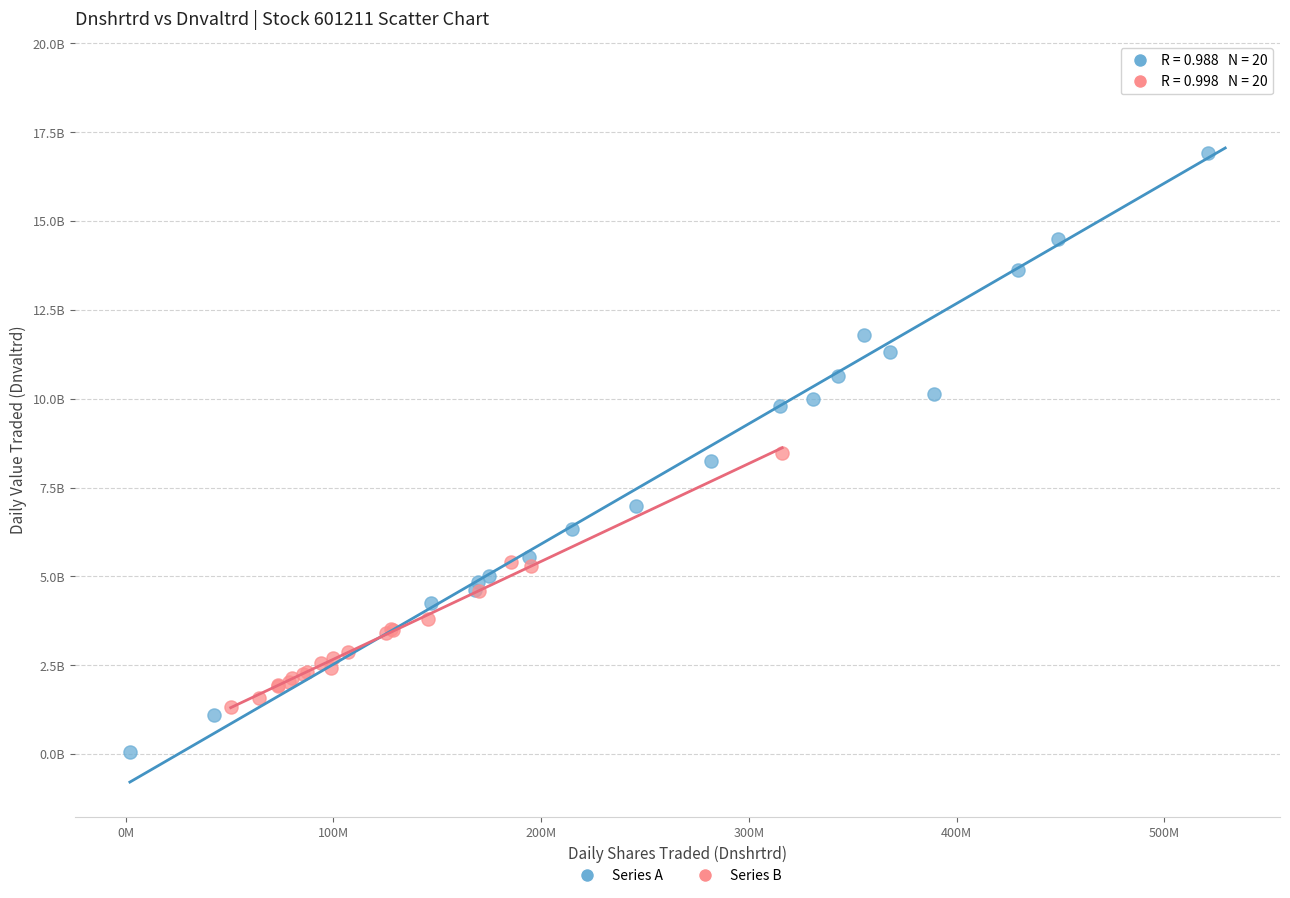

Which series reaches the minimum Y coordinate?

Series A